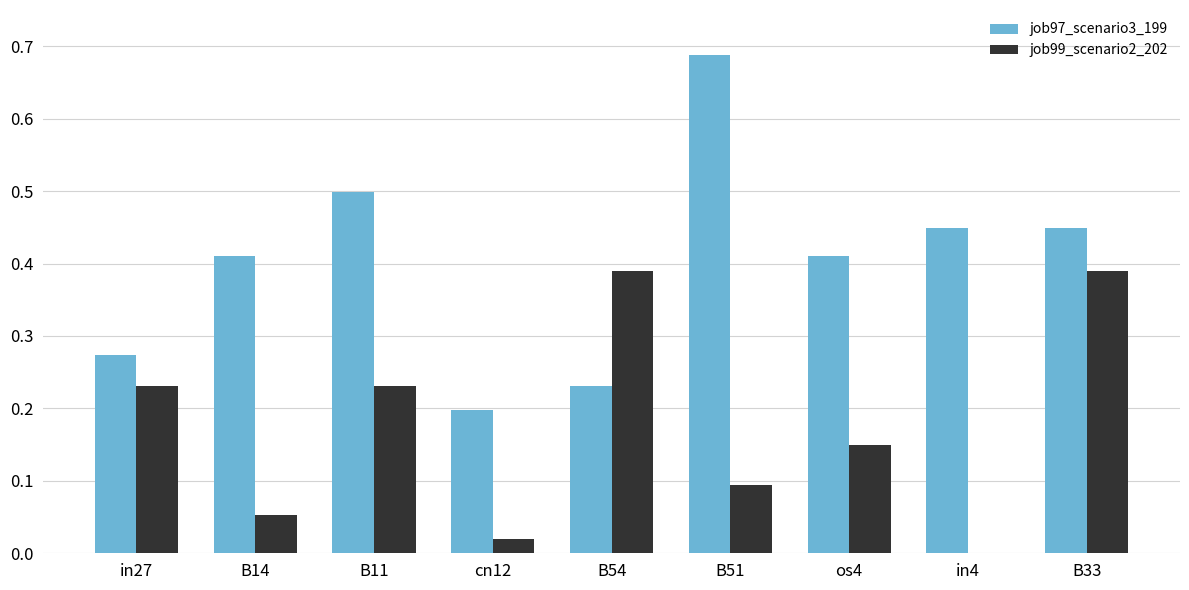

The value of job99_scenario2_202 at os4 is 0.1. True or false?

True